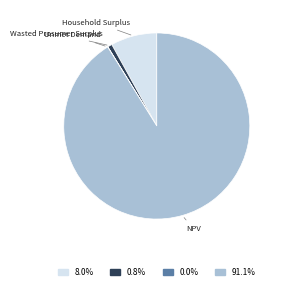

Which category has the biggest portion of the pie?

NPV